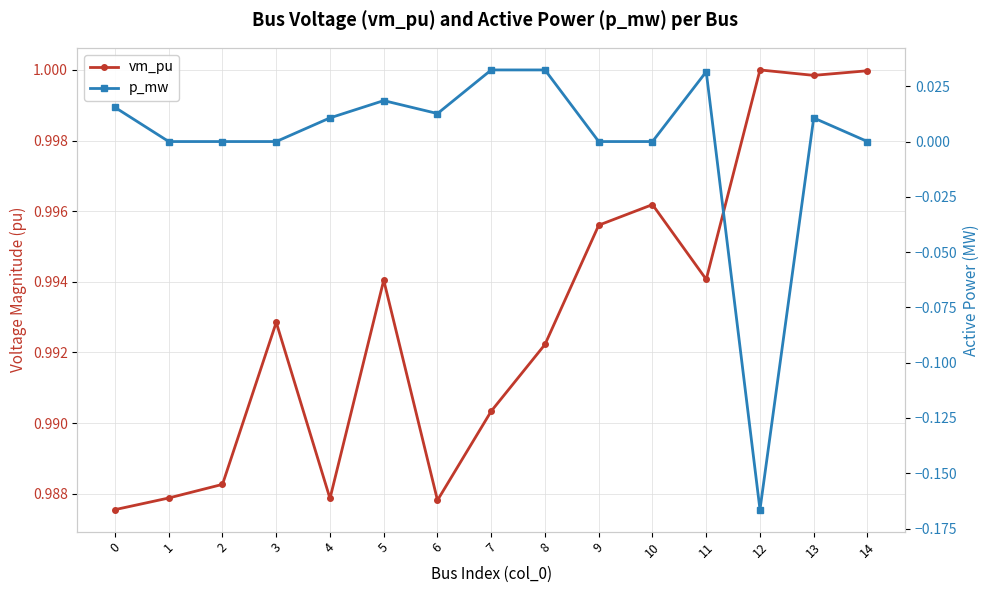

True or false: vm_pu and p_mw cross at least once.

False